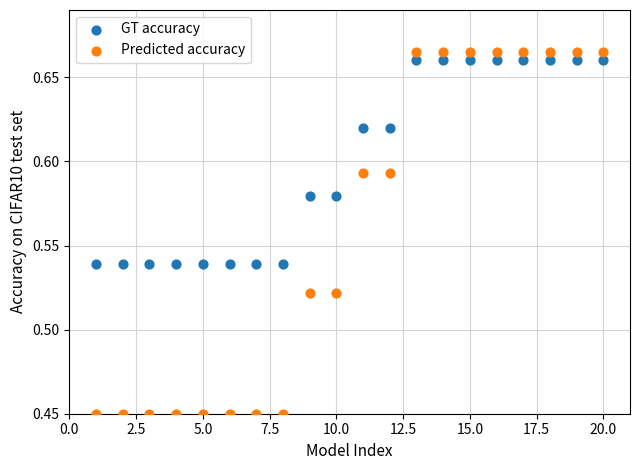

Across all data points, what is the range of X values (max minus min)?

19.0